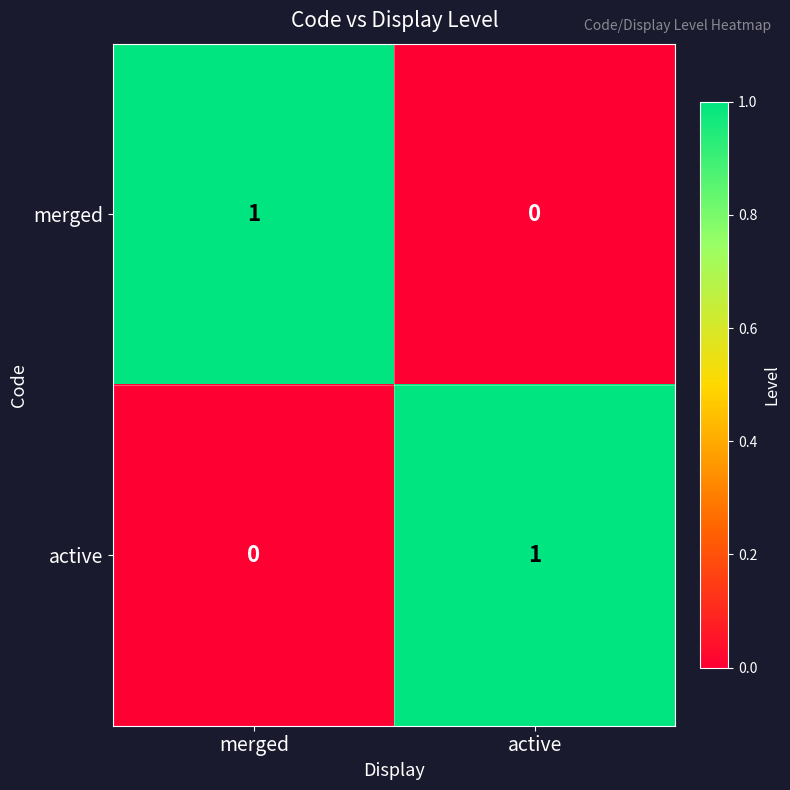

What is the sum of the active values at active and merged?

1